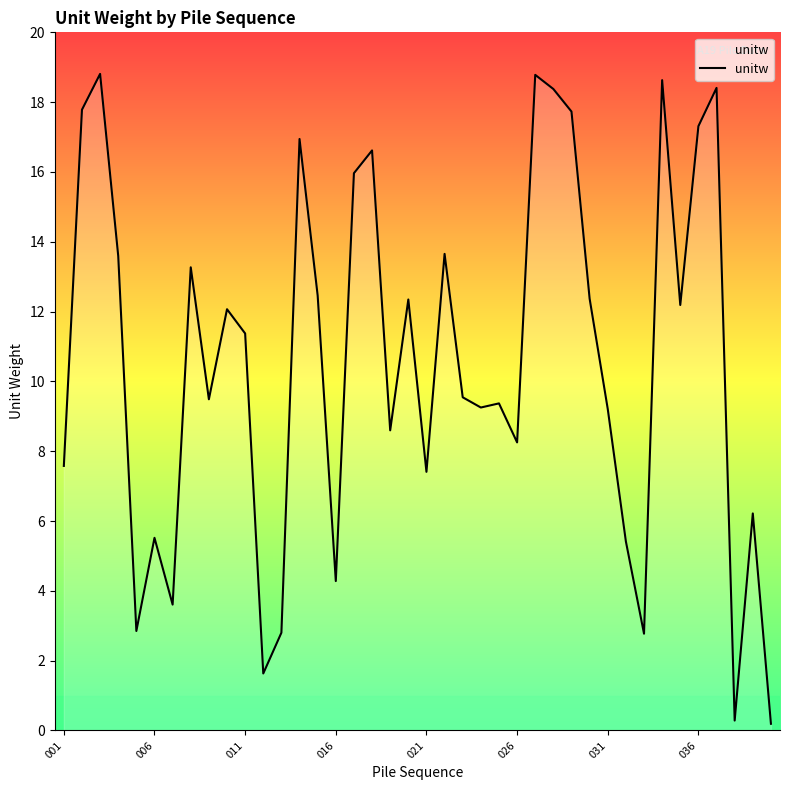

Is this an area chart (filled region under the line)?

No